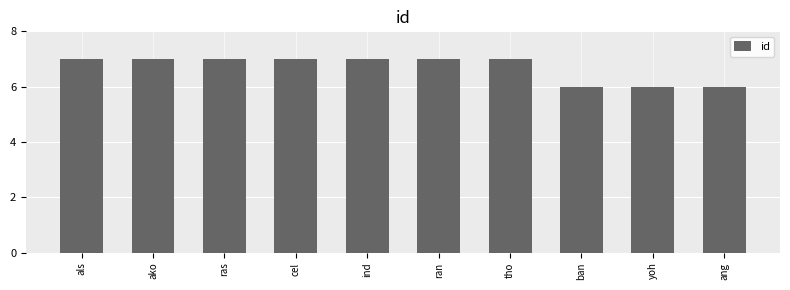

Reading left to right, list all the values displayed in this chart.

7	7	7	7	7	7	7	6	6	6